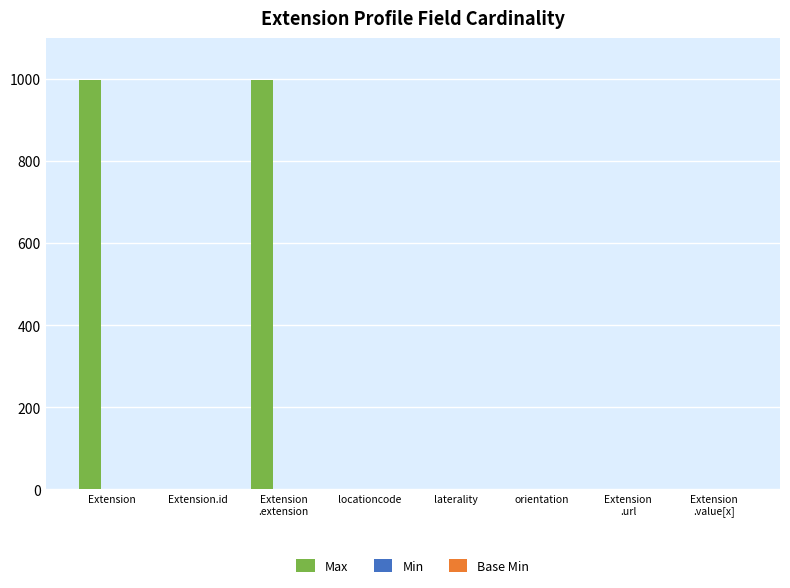

How many categories are shown in the chart?

8